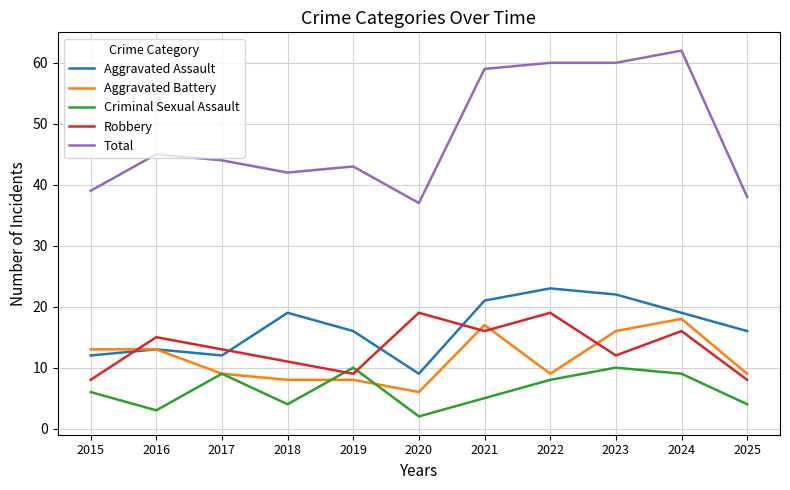

The value of Criminal Sexual Assault at 2015 is 6. True or false?

True